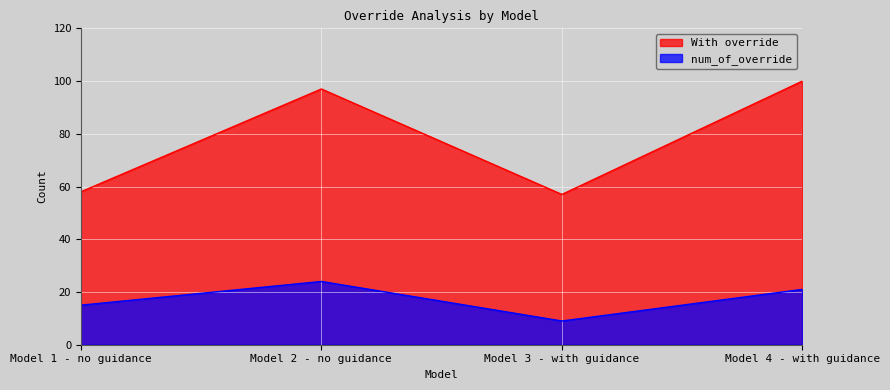

What is the difference between the highest and lowest values at Model 2 - no guidance?

73